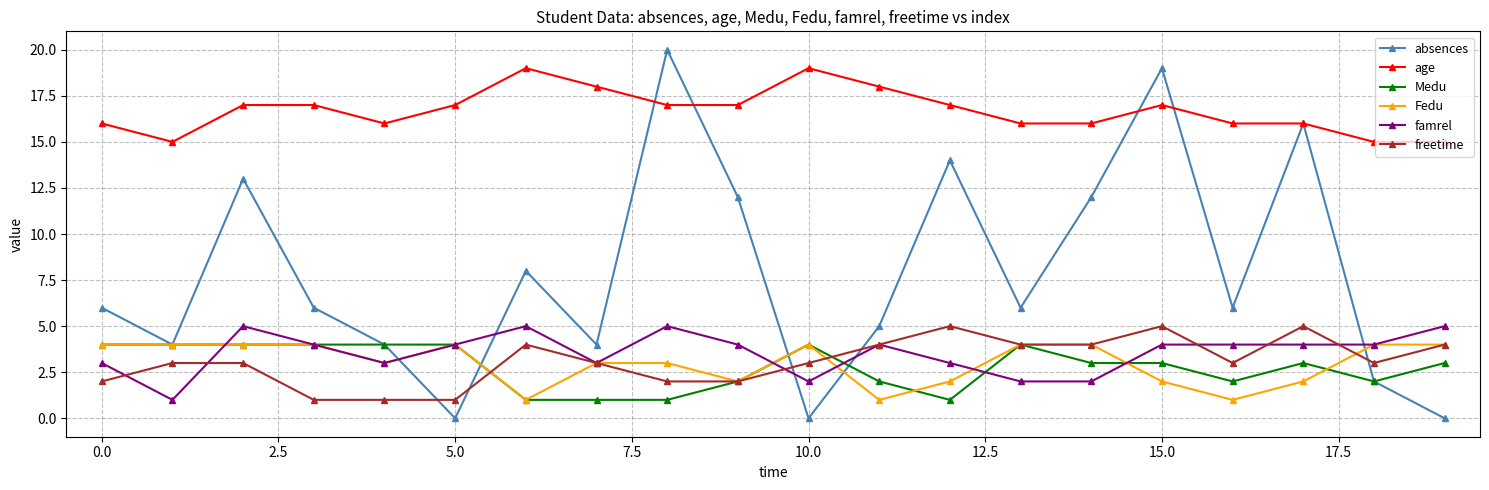

Which series has the largest range (max minus min)?

absences